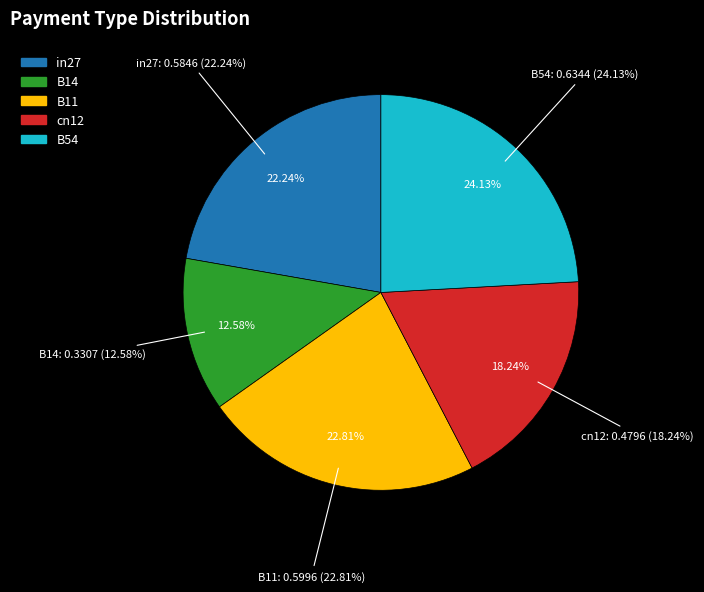

What is the smallest slice in the pie chart?

B14